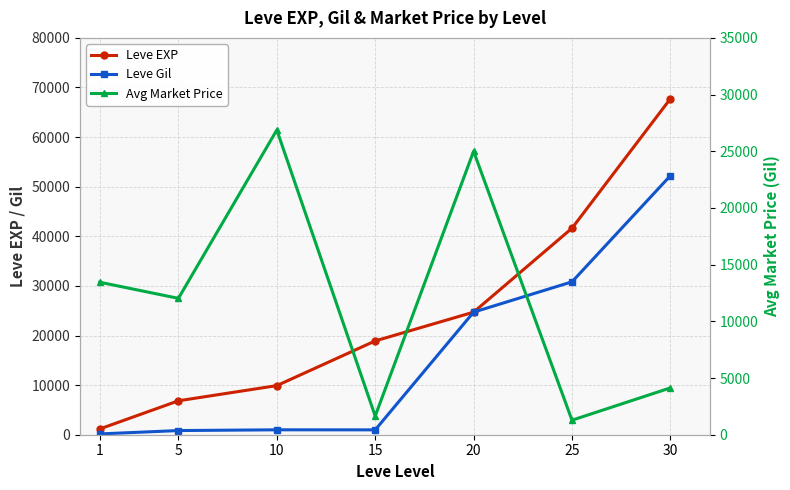

The Leve Gil series shows 6187 at 20. True or false?

False